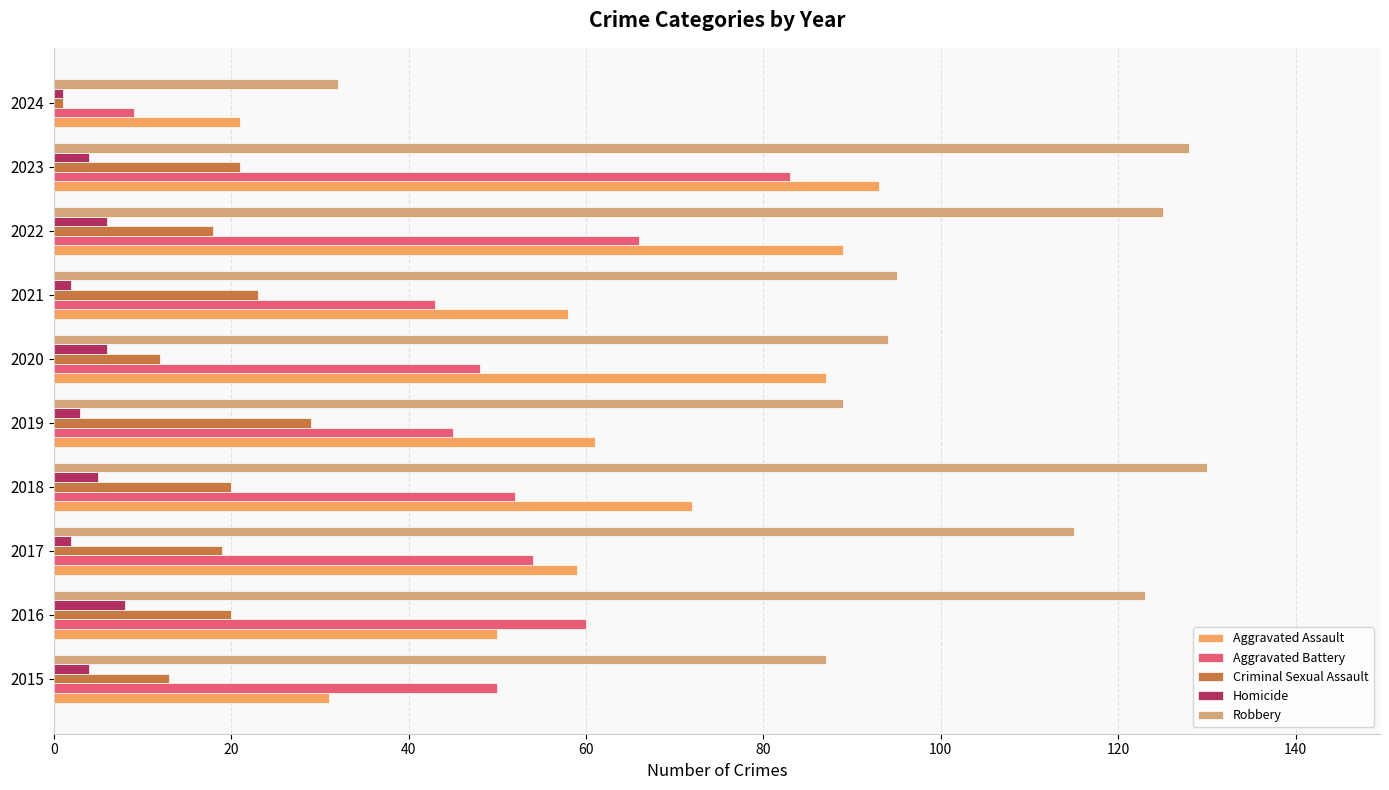

What is the greatest value displayed?

130